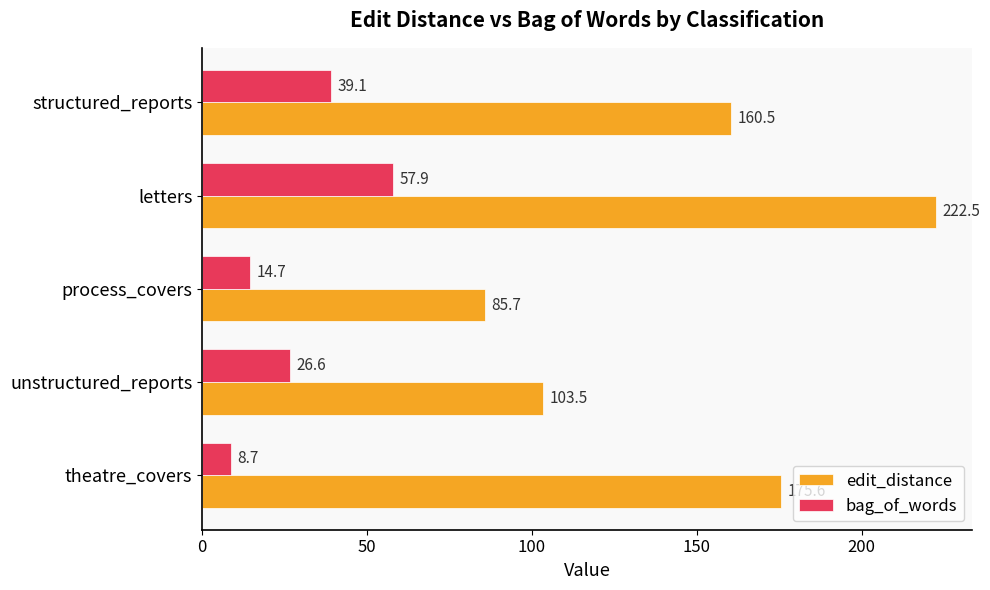

Which series has the largest range (max minus min)?

edit_distance